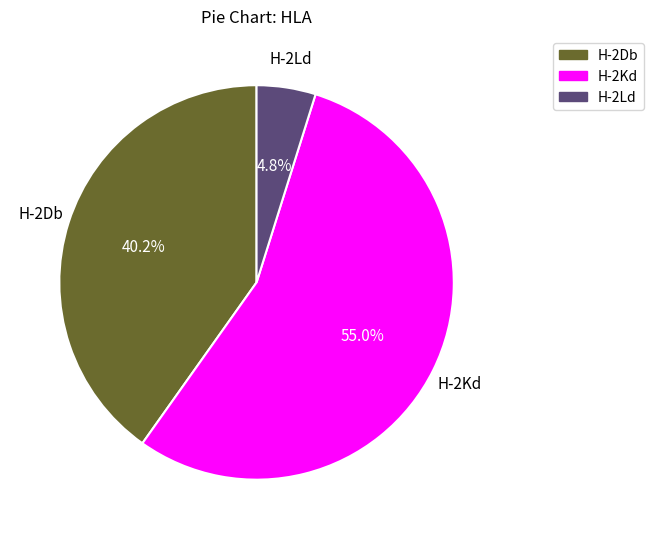

Which slice is the smallest?

H-2Ld